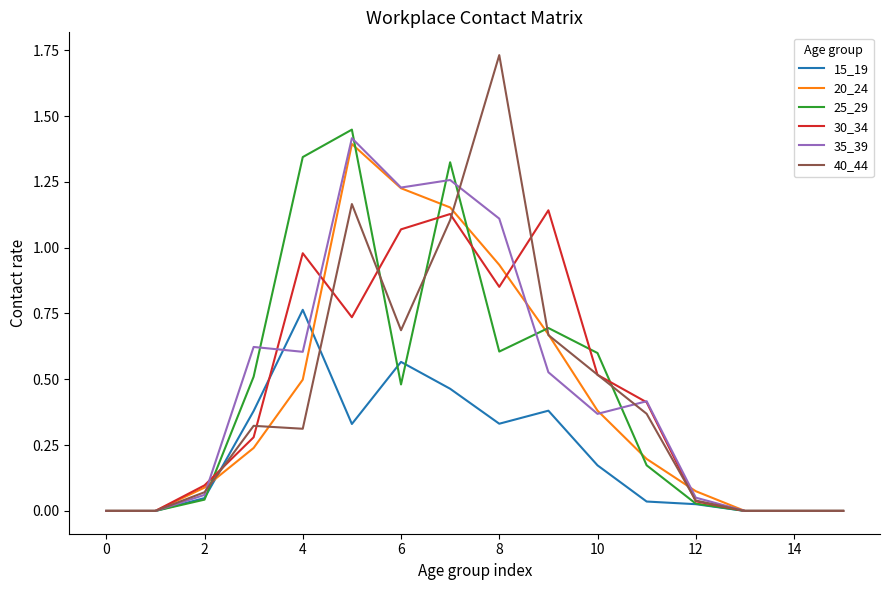

Which series has the largest range (max minus min)?

40_44